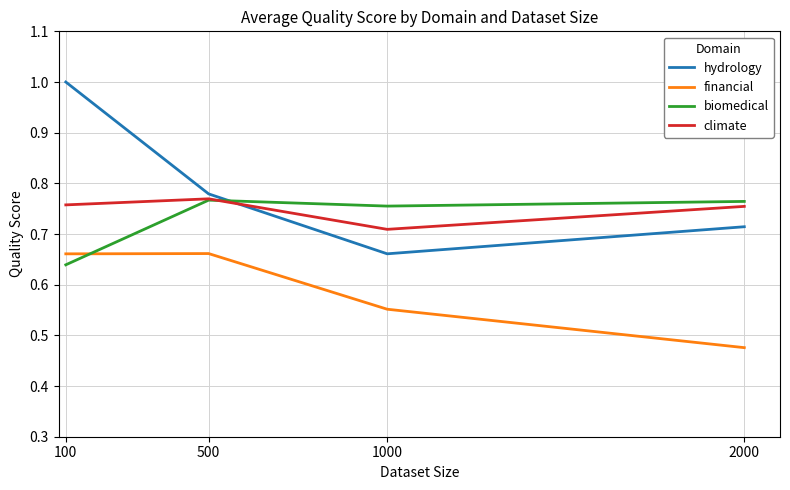

What is the sum of the biomedical values at 500 and 1000?

1.5